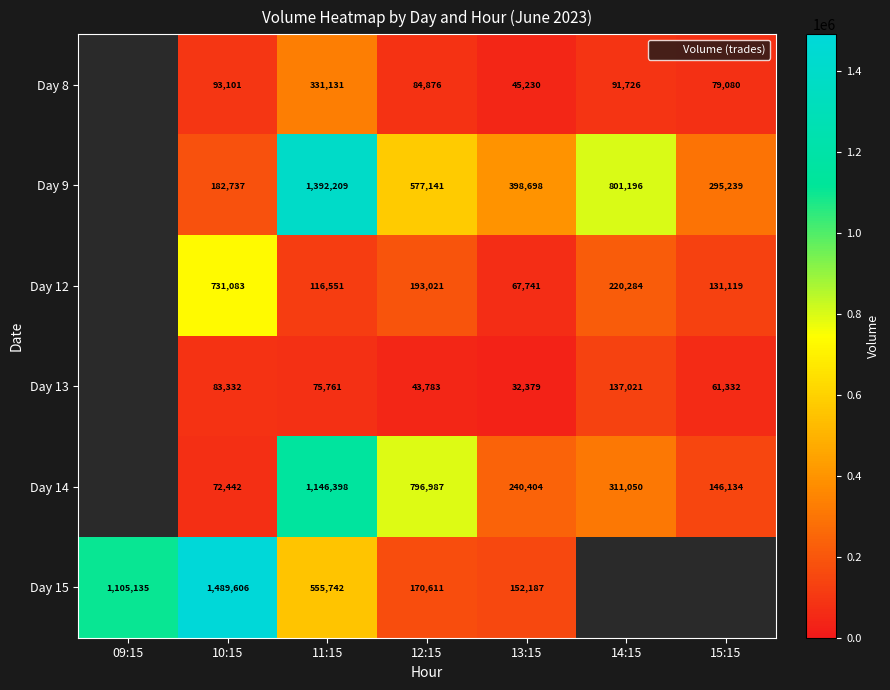

The Day 8 series shows 79080 at 15:15. True or false?

True